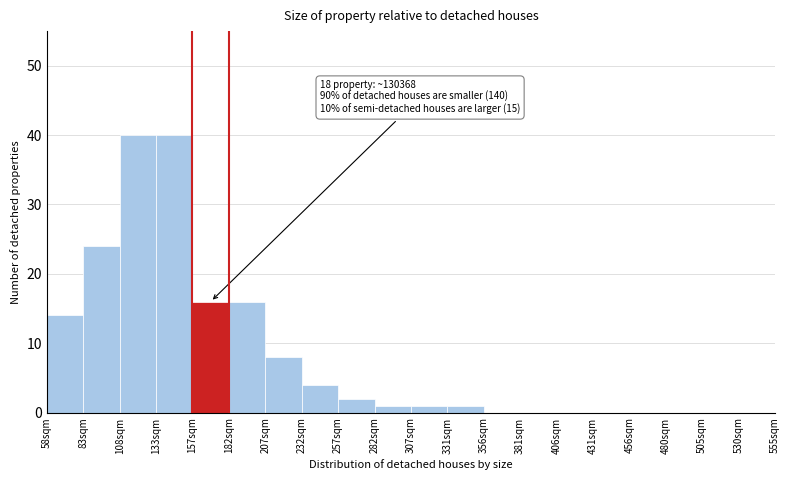

Reading left to right, list all the values displayed in this chart.

58sqm=14	83sqm=24	108sqm=40	133sqm=40	157sqm=16	182sqm=16	207sqm=8	232sqm=4	257sqm=2	282sqm=1	307sqm=1	331sqm=1	356sqm=0	381sqm=0	406sqm=0	431sqm=0	456sqm=0	480sqm=0	505sqm=0	530sqm=0